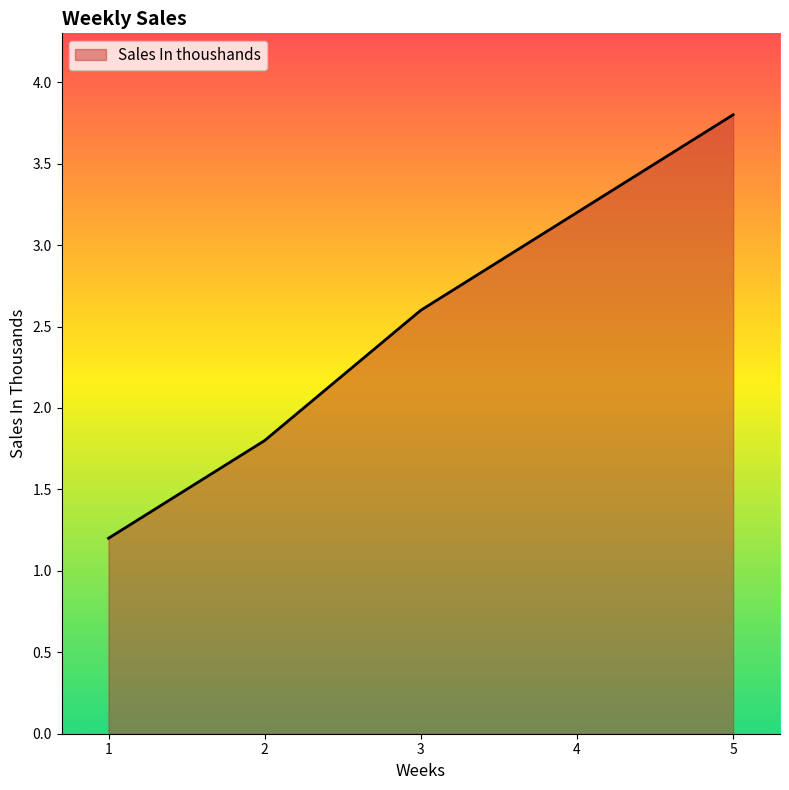

Reading left to right, list all the values displayed in this chart.

1.2	1.8	2.6	3.2	3.8